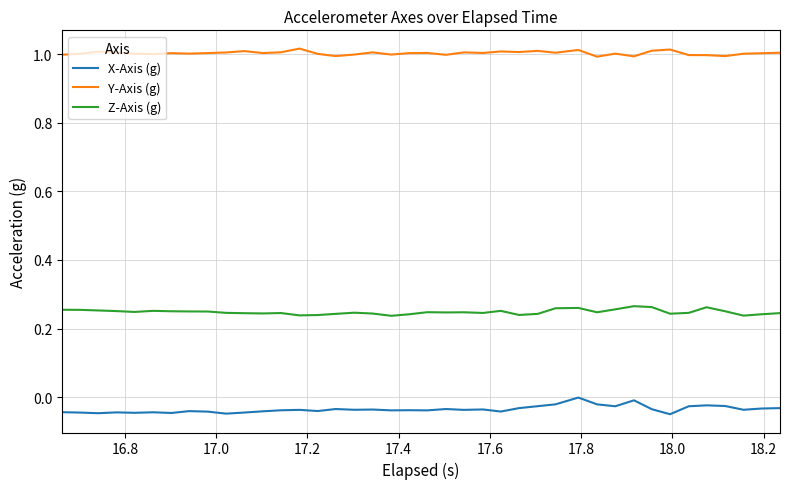

True or false: X-Axis (g) and Y-Axis (g) intersect in this chart.

False